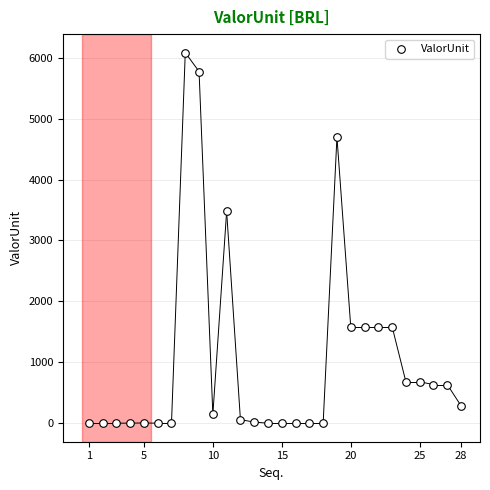

What Y value in the scatter plot is closest to 3042?

3477.7